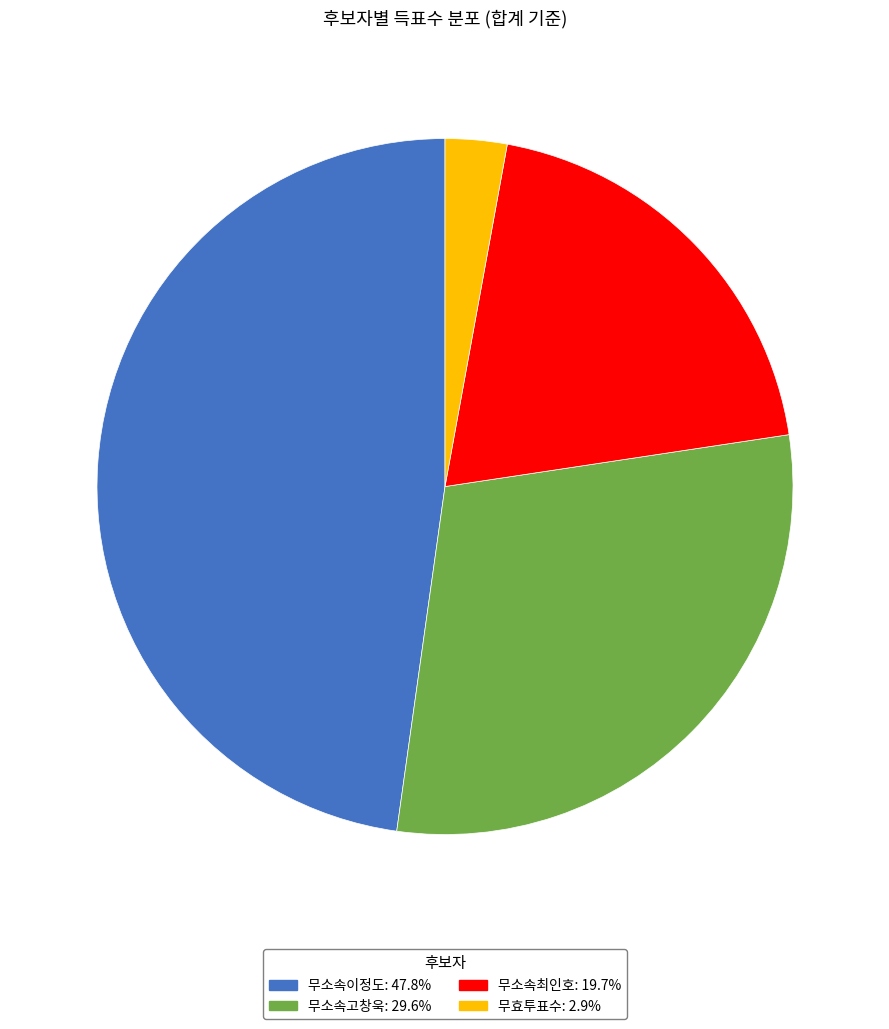

Combined, do 무소속이정도: 47.8% and 무소속고창욱: 29.6% account for over 50%?

Yes